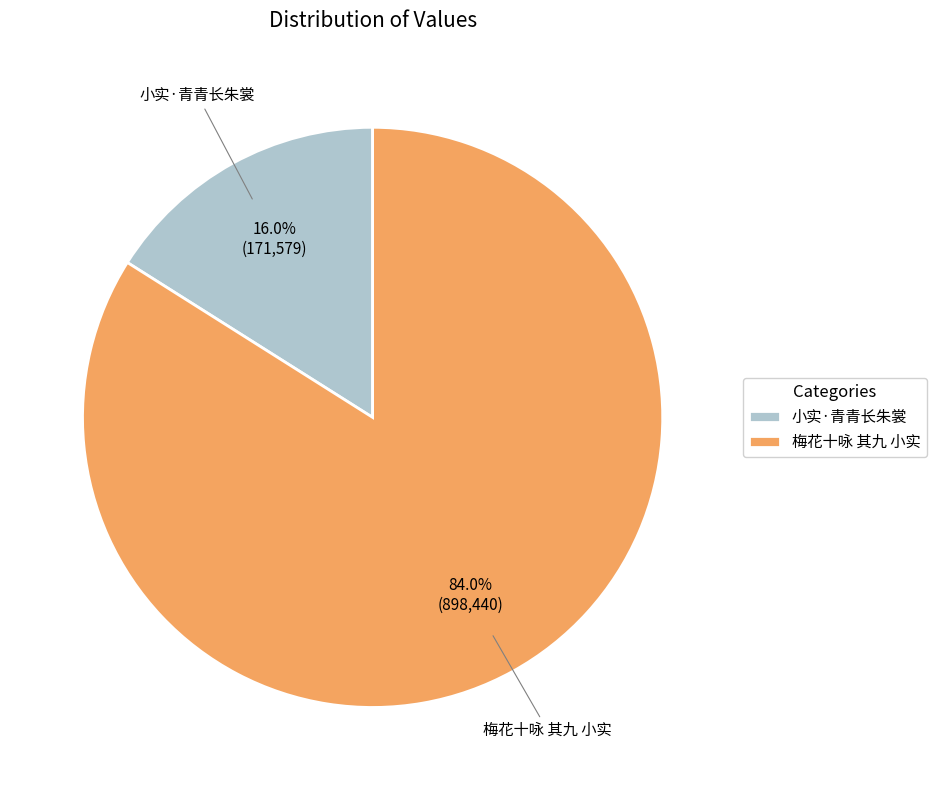

What is the ratio of the value at 梅花十咏 其九 小实 to the value at 小实·青青长朱裳?

5.2